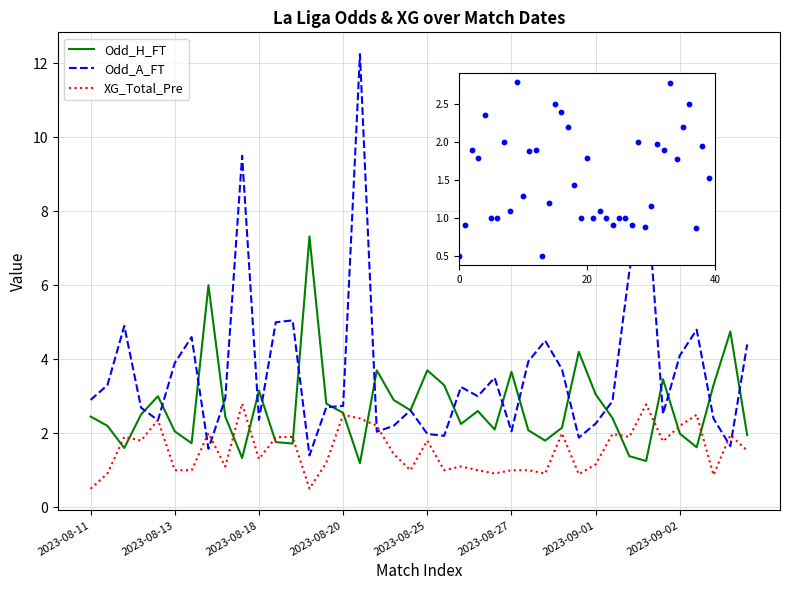

At which category is the sum across all series the highest?

16